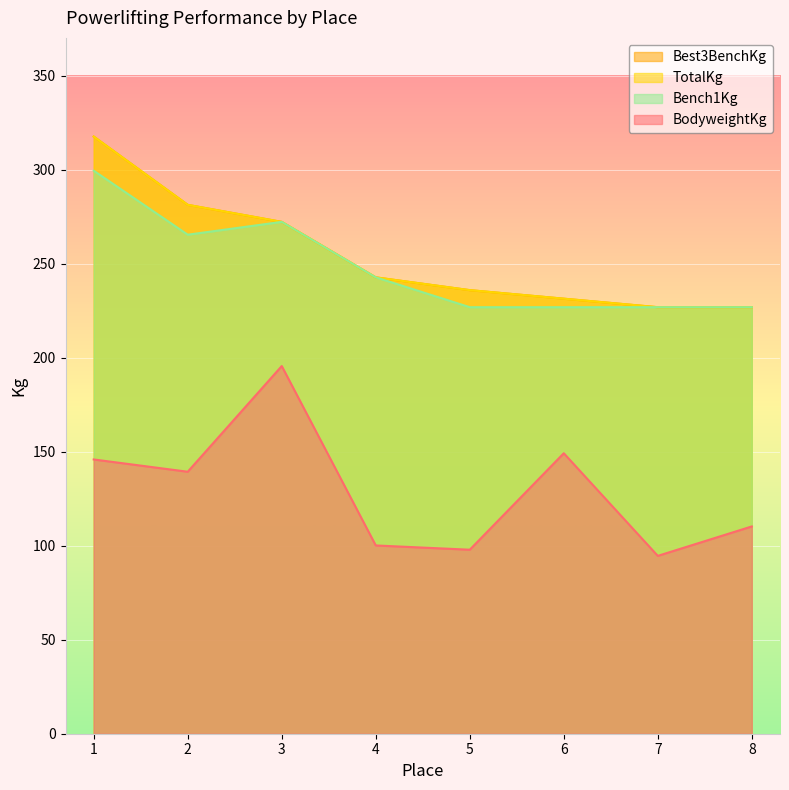

Reading left to right, what are all the values shown in this chart?

BodyweightKg: 1=145.8	2=139.3	3=195.5	4=100.1	5=97.8	6=149.1	7=94.6	8=110.2
Best3BenchKg: 1=317.5	2=281.2	3=272.2	4=242.7	5=235.9	6=231.3	7=226.8	8=226.8
TotalKg: 1=317.5	2=281.2	3=272.2	4=242.7	5=235.9	6=231.3	7=226.8	8=226.8
Bench1Kg: 1=299.4	2=265.4	3=272.2	4=242.7	5=226.8	6=226.8	7=226.8	8=226.8